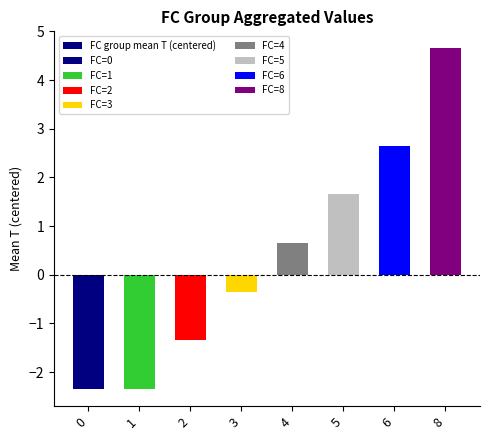

What is the difference between the maximum and second lowest values?

7.0